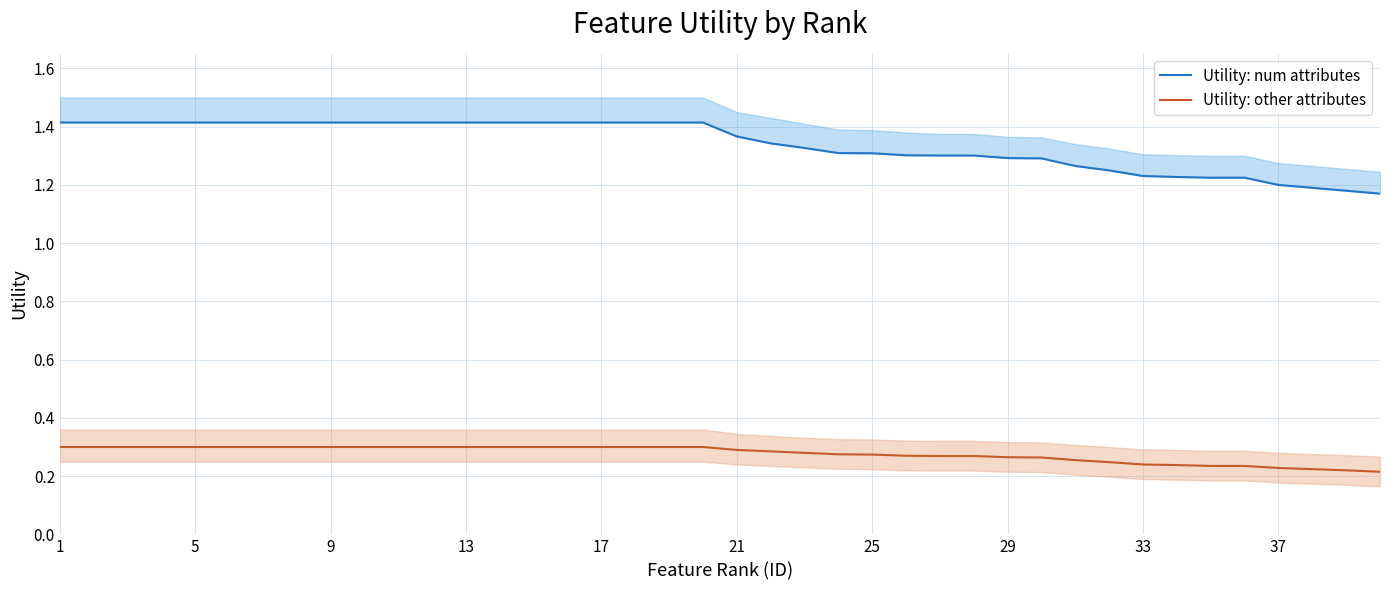

What is the average value of the Utility: other attributes series?

0.3